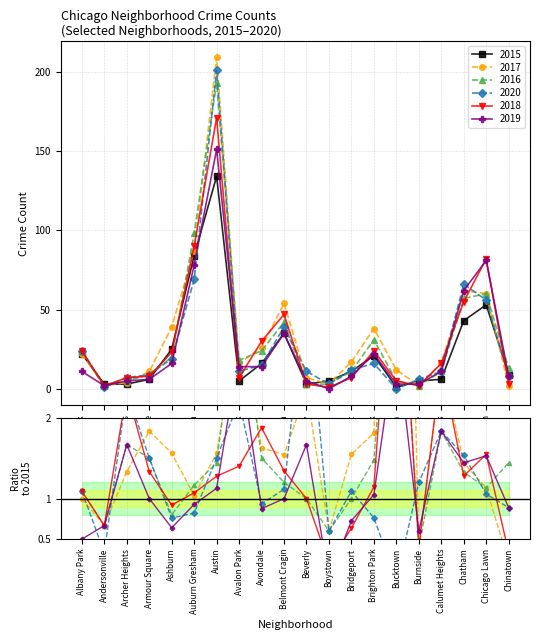

Rank the series at Chinatown from highest to lowest value.

2016, 2015, 2020, 2019, 2018, 2017